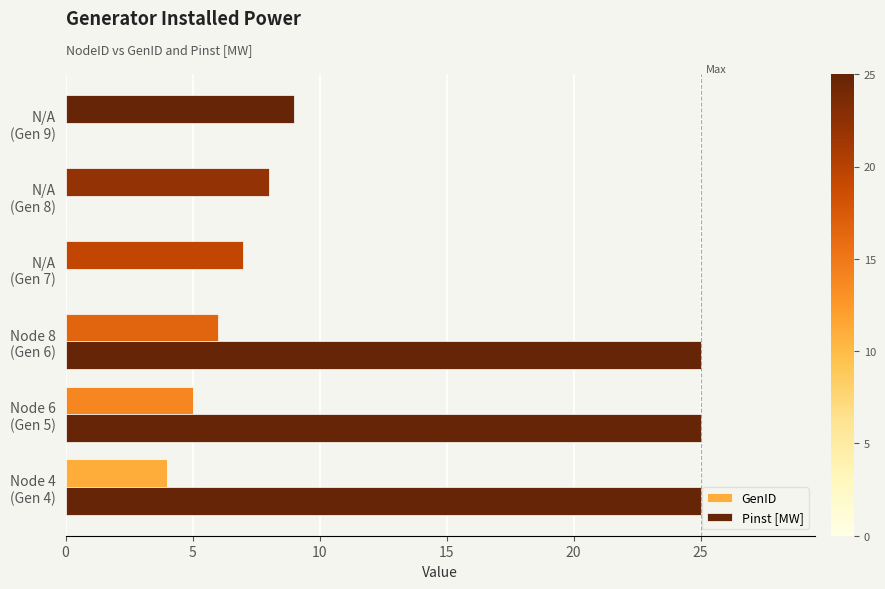

Reading left to right, transcribe all the data shown in this chart.

GenID: 4	5	6	7	8	9
Pinst [MW]: 25	25	25	0	0	0